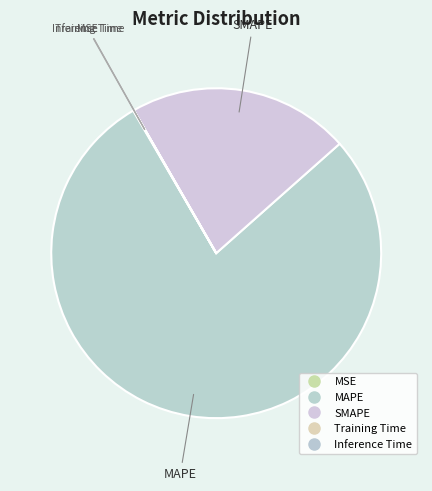

Which category has the biggest portion of the pie?

MAPE